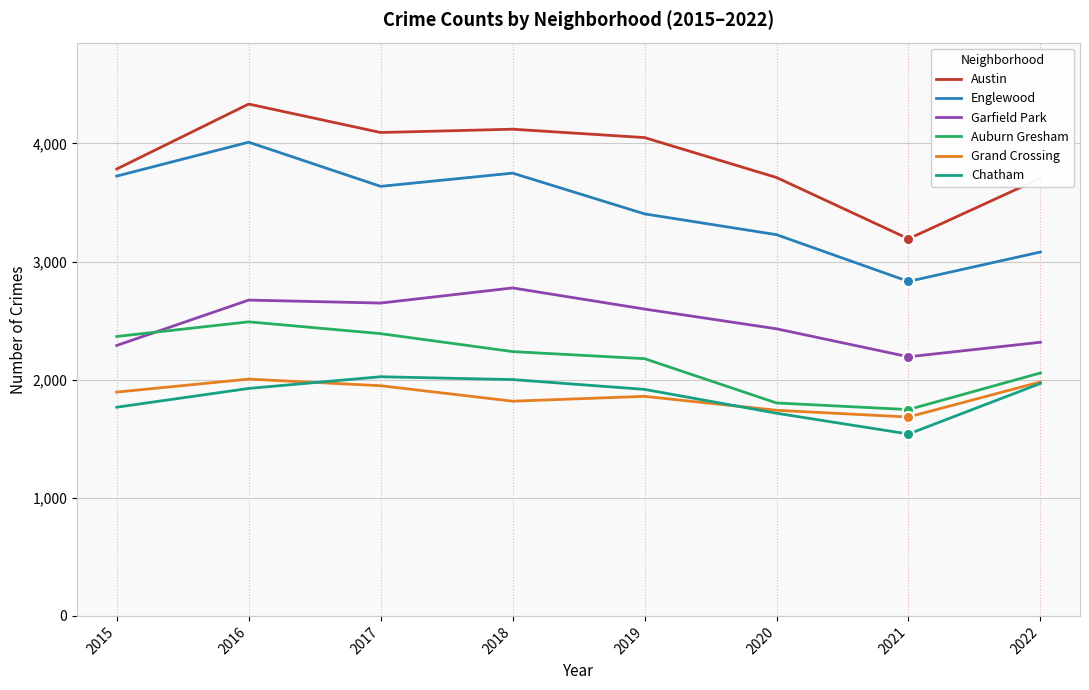

At how many categories does at least one series exceed 3897?

4